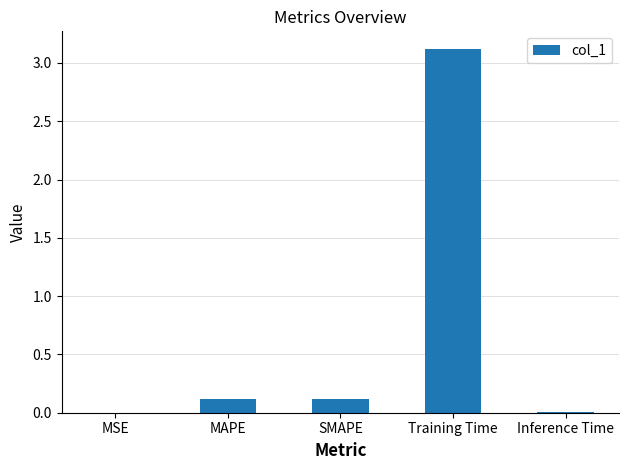

Is it true that the value at MSE is 0.0?

True